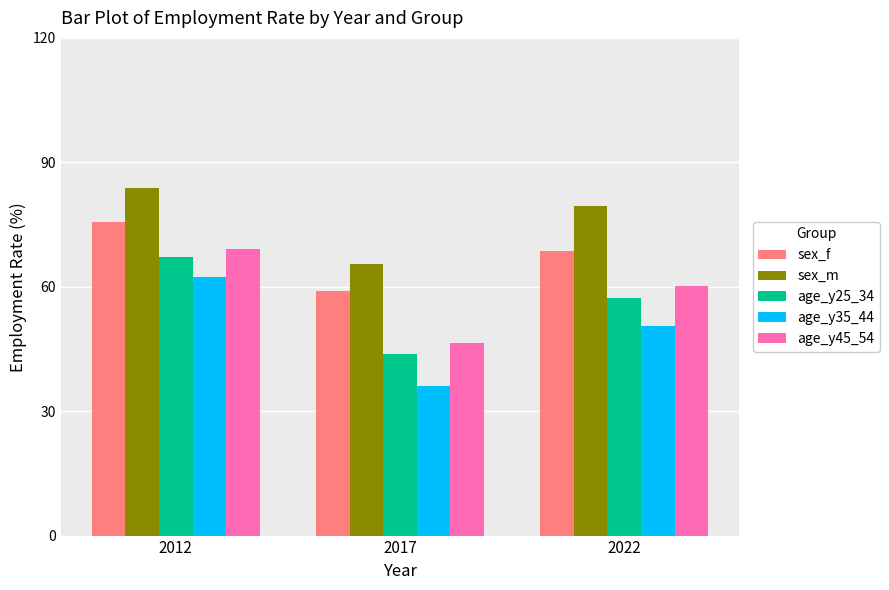

How many distinct data groups are displayed?

5